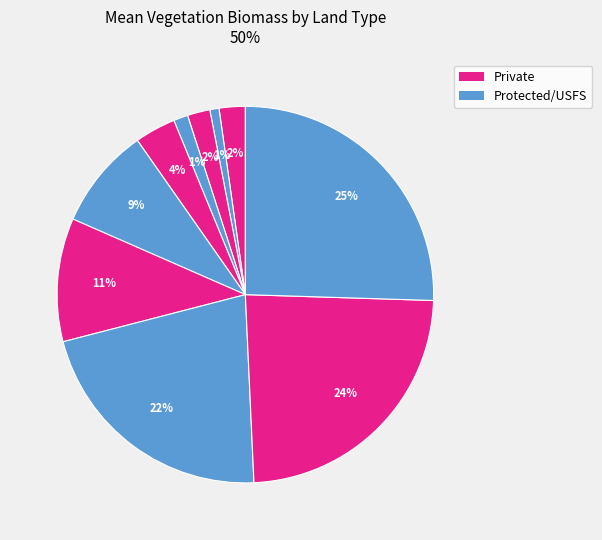

Does any single category account for the majority?

No